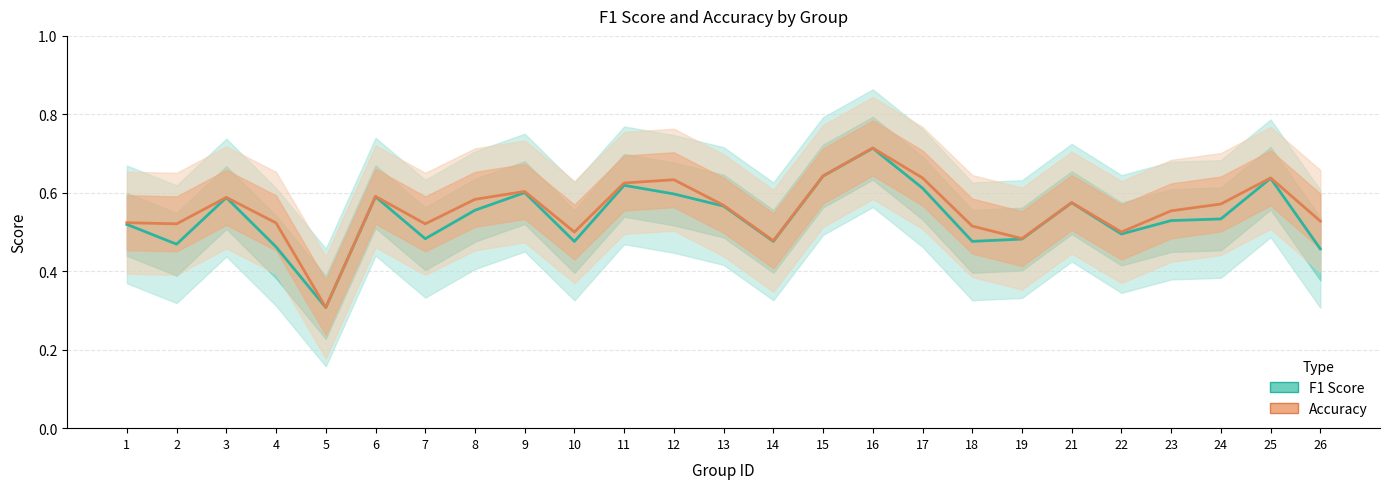

What is the sum of all F1 Score values?

13.5